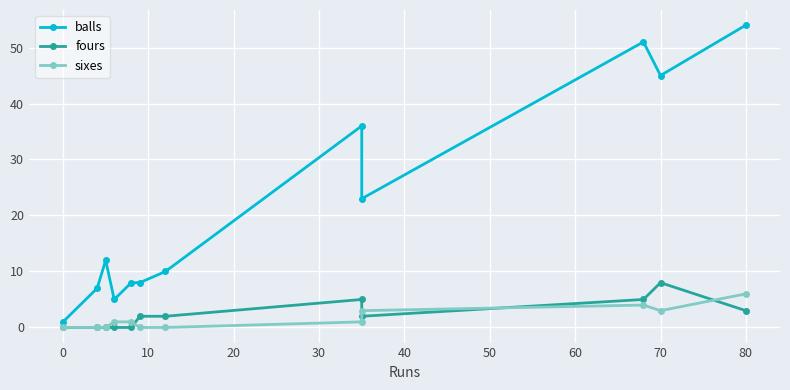

How many intersections are there between sixes and fours?

4